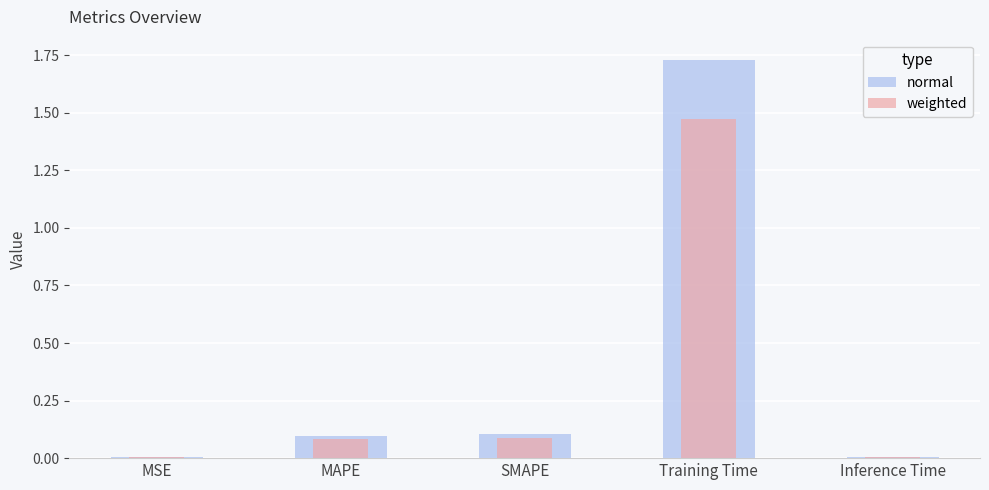

Reading right to left, transcribe all the data shown in this chart.

normal: 0.0	1.7	0.1	0.1	0.0
weighted: 0.0	1.5	0.1	0.1	0.0